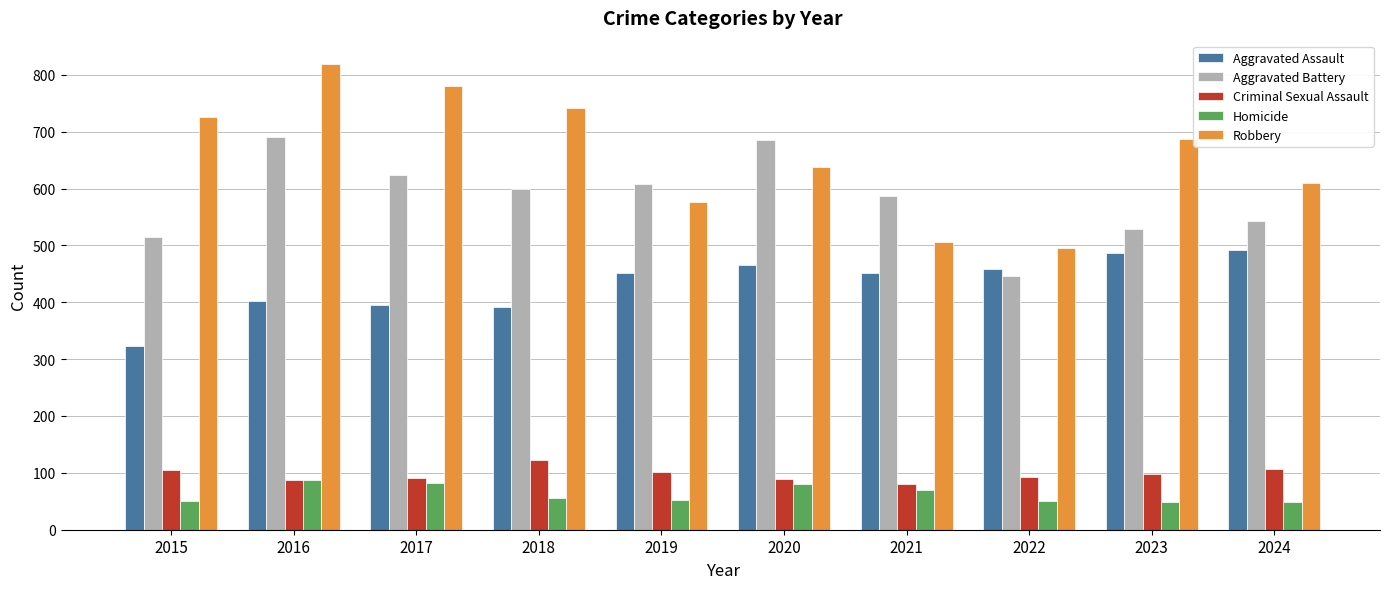

What value does the Aggravated Battery series have at 2021, to the nearest 5?

585